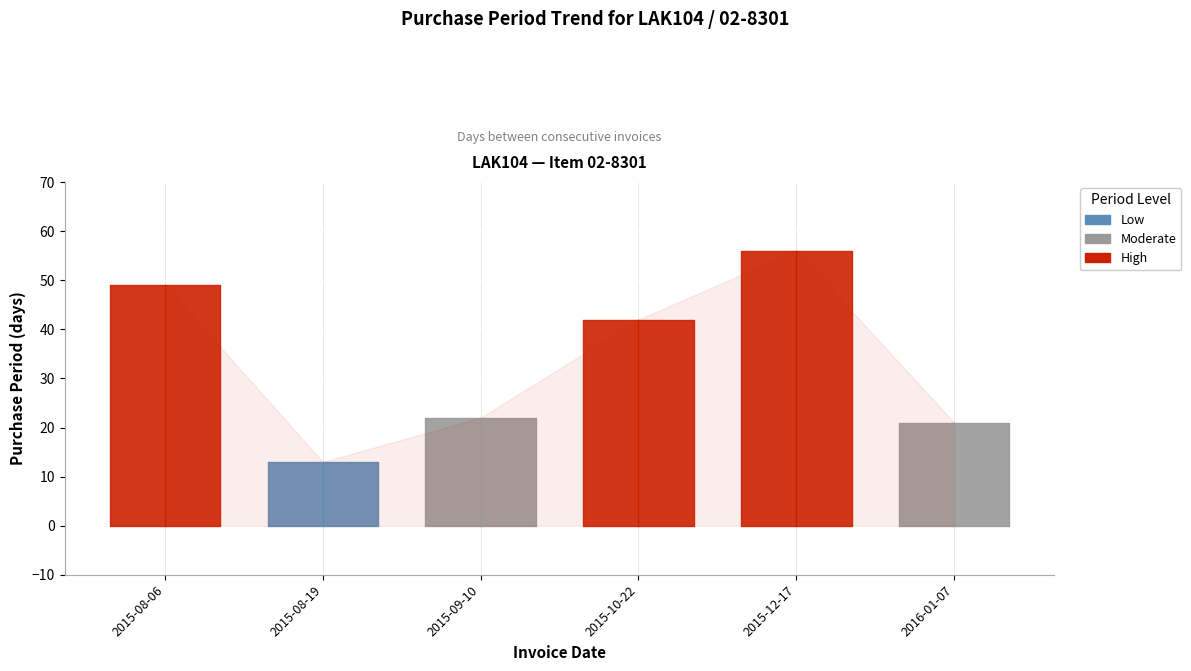

Where does the data first go above 42?

2015-08-06